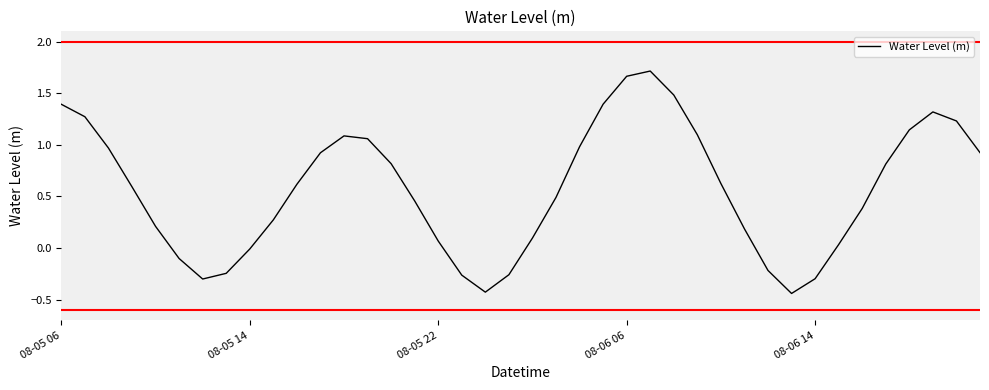

What is the difference between the maximum and minimum values?

2.2